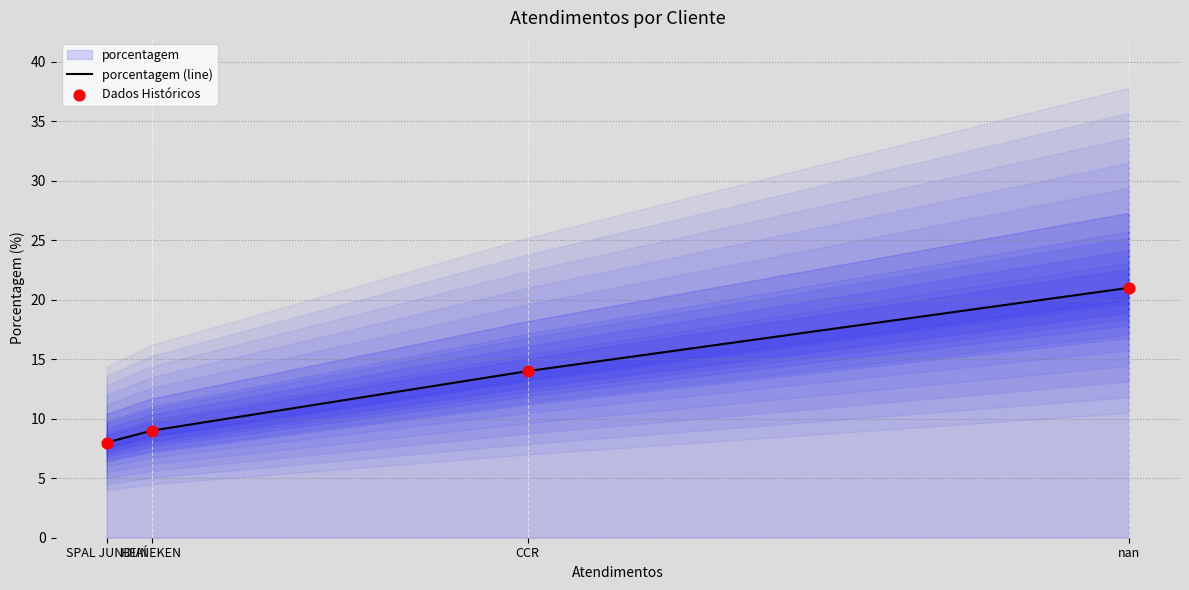

Which series contains the highest Y value?

porcentagem (line)